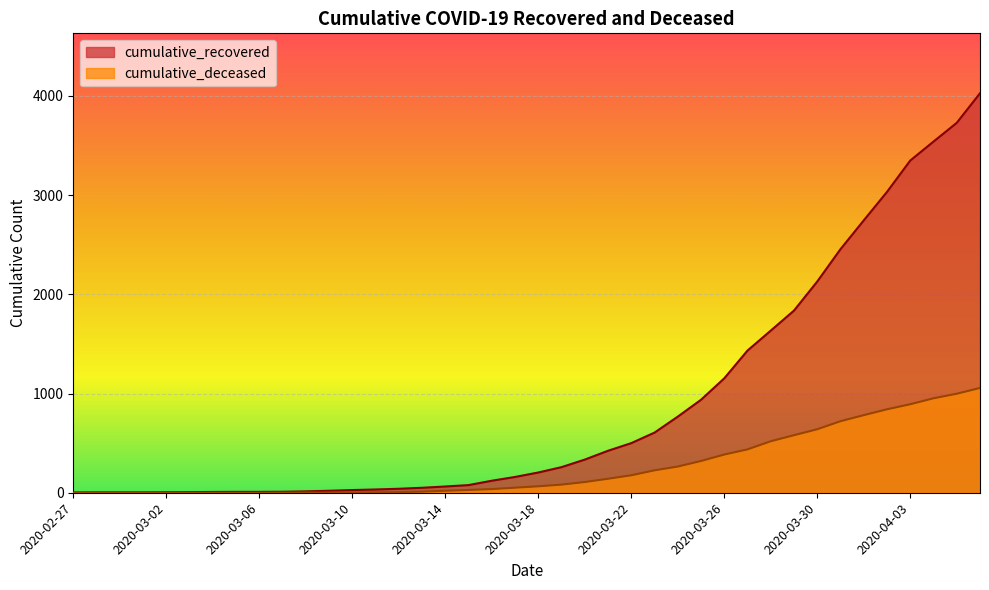

How many values in the cumulative_deceased series are below 65?

20